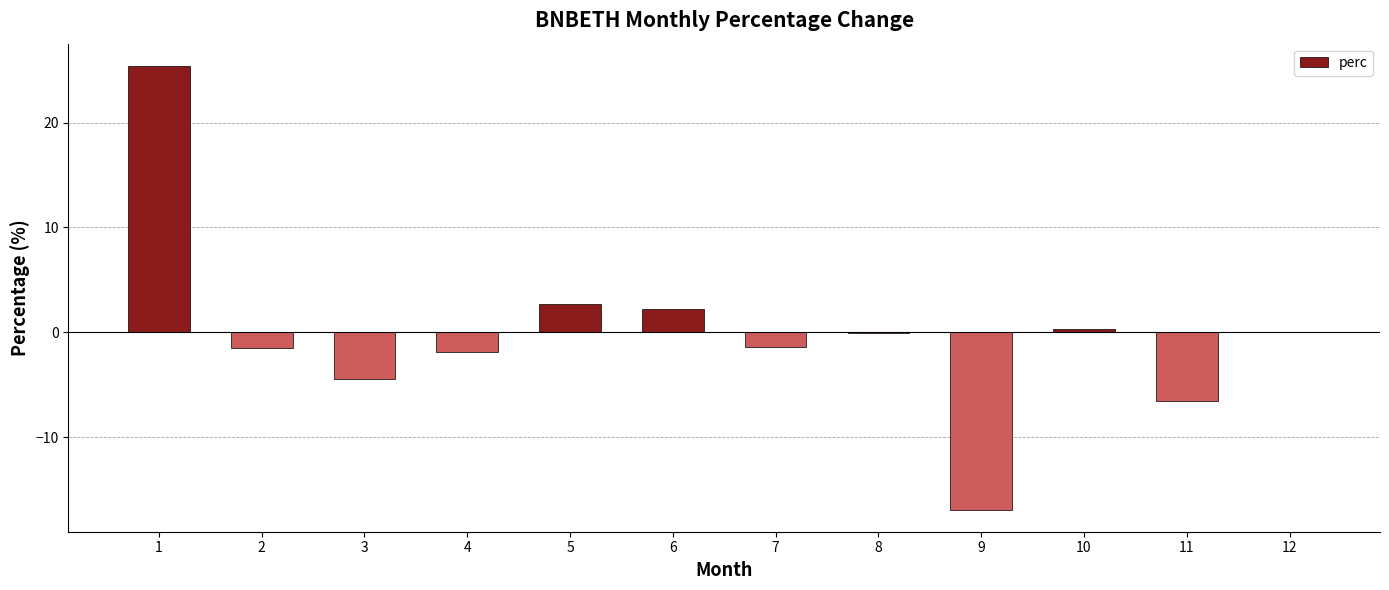

True or false: the data shows 40.2 at 1.

False